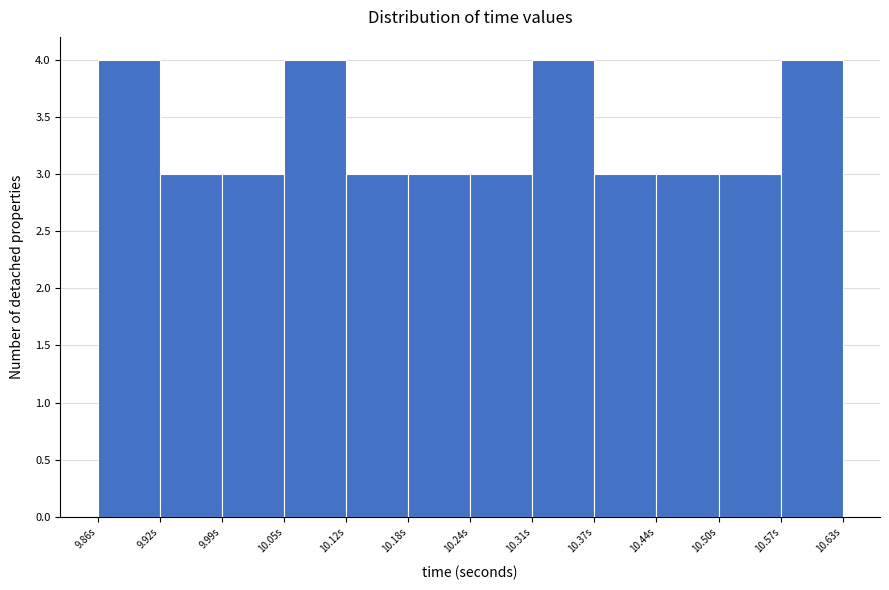

Reading left to right, transcribe this chart: for each bar, give the range it covers on the x-axis and its height. Neither the bar edges nor the heights are printed on the chart, so give them approximately, as read against the axes.

9.86 to 9.92: 4
9.92 to 9.99: 3
9.99 to 10.05: 3
10.05 to 10.12: 4
10.12 to 10.18: 3
10.18 to 10.24: 3
10.24 to 10.31: 3
10.31 to 10.37: 4
10.37 to 10.44: 3
10.44 to 10.50: 3
10.50 to 10.57: 3
10.57 to 10.63: 4